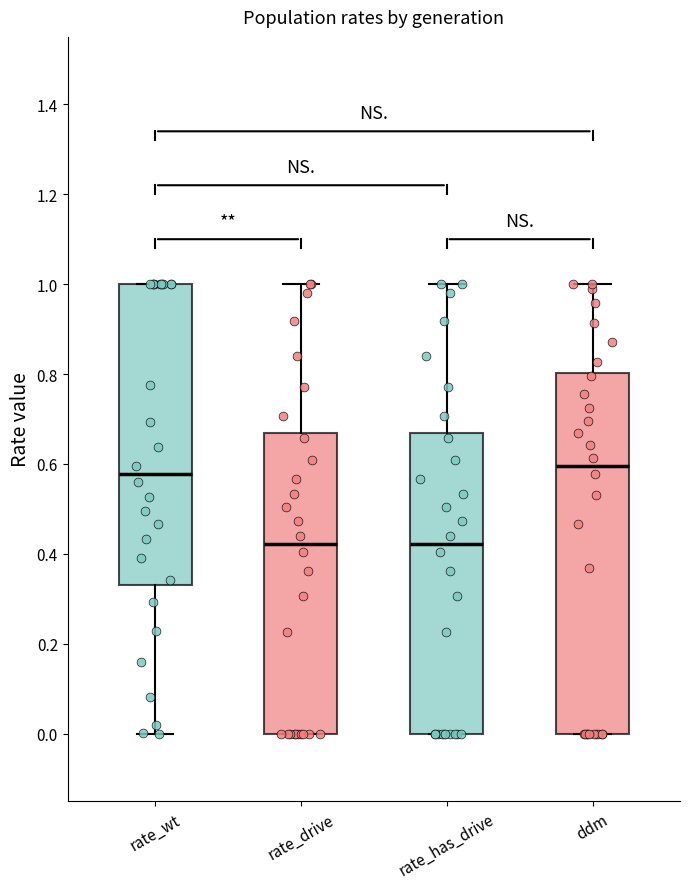

Reading left to right, read every box against the y-axis: the position of its median line, the range the box covers, and the ends of its whiskers. The values are not printed on the chart, so give them approximately, as read against the axis.

rate_wt: median 0.58, box 0.34 to 1.00, whiskers 0.00 to 1.00
rate_drive: median 0.42, box 0.00 to 0.66, whiskers 0.00 to 1.00
rate_has_drive: median 0.42, box 0.00 to 0.66, whiskers 0.00 to 1.00
ddm: median 0.60, box 0.00 to 0.80, whiskers 0.00 to 1.00